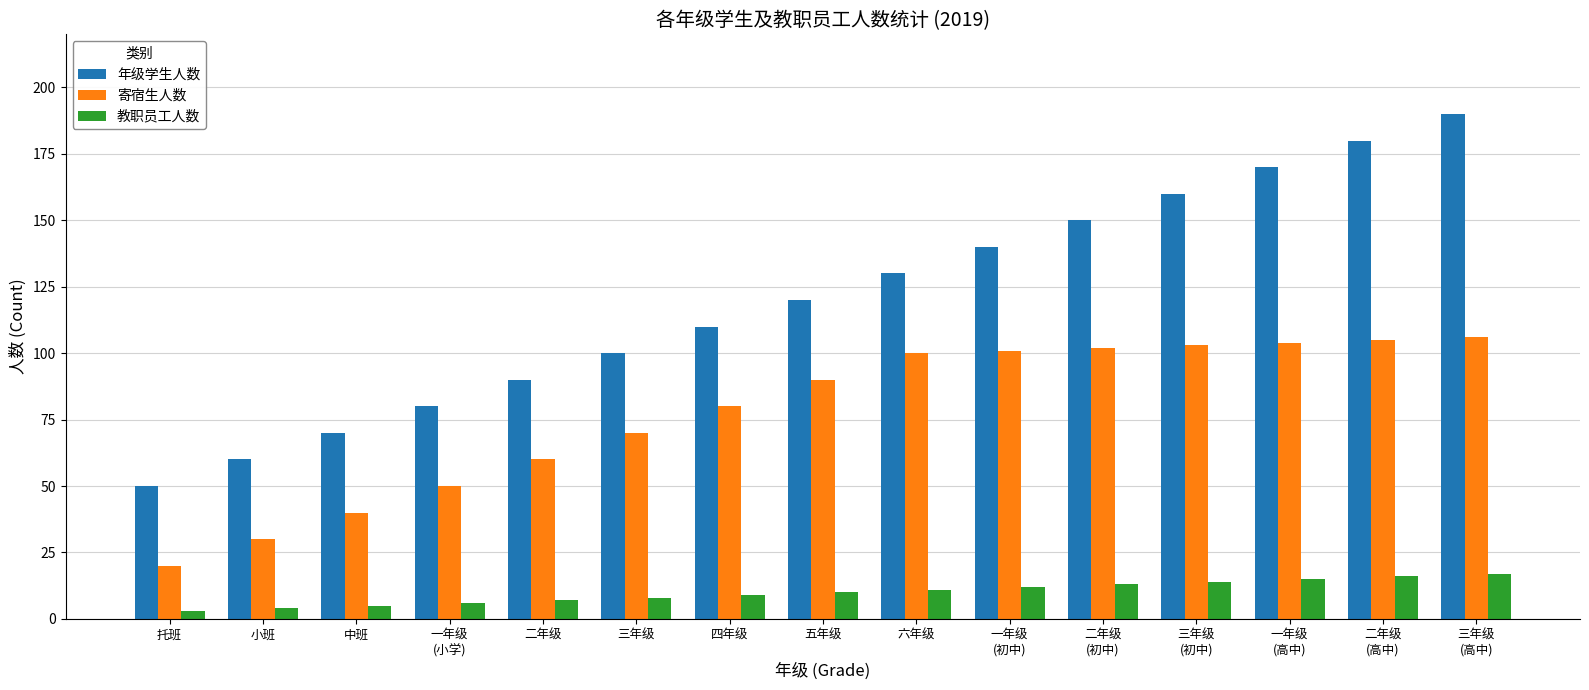

What is the difference between the highest and lowest values at 中班?

65